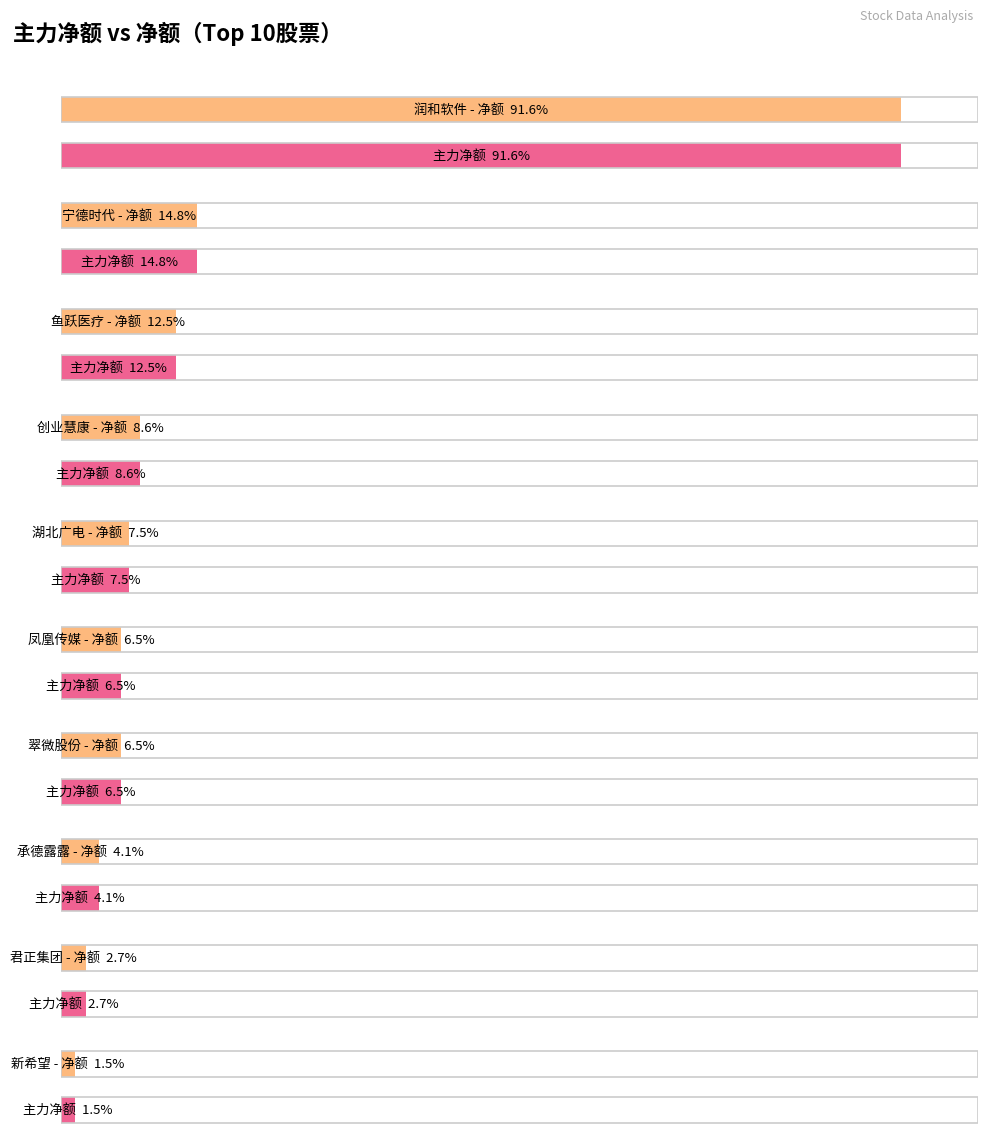

Read the 主力净额 value at 创业慧康, to the nearest 100.

6862600